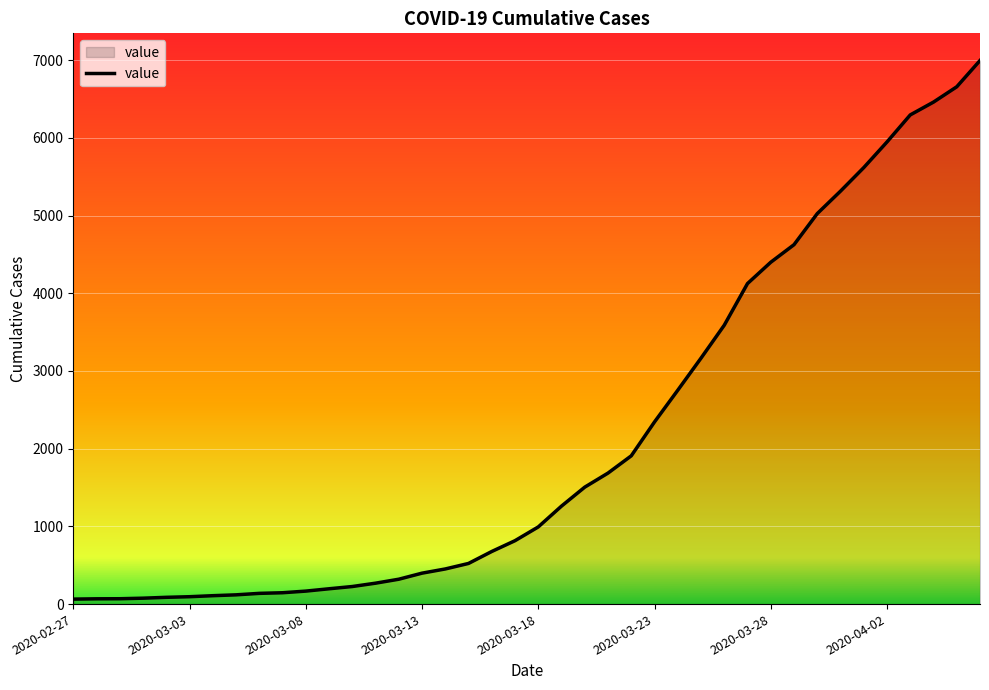

What is the difference between the maximum and minimum values?

6931